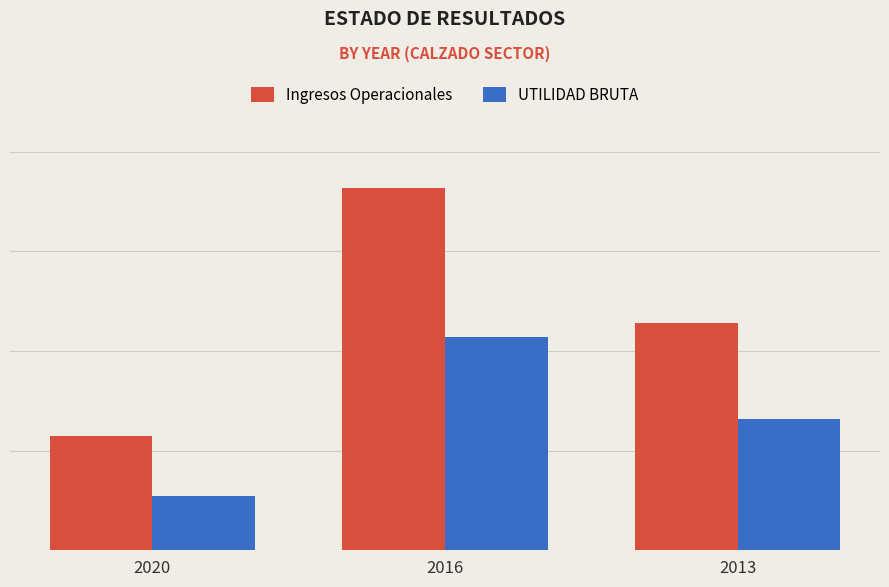

Are the bars grouped side by side (vs. stacked)?

Yes